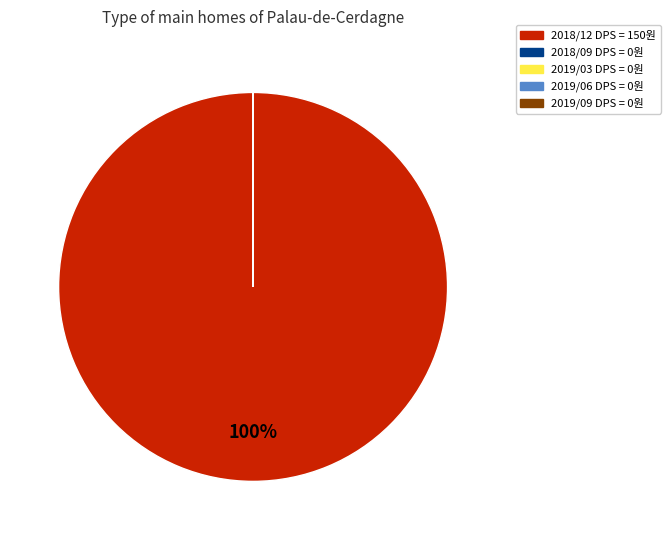

To the nearest percent, what is the difference between the largest and smallest slice percentages?

100%